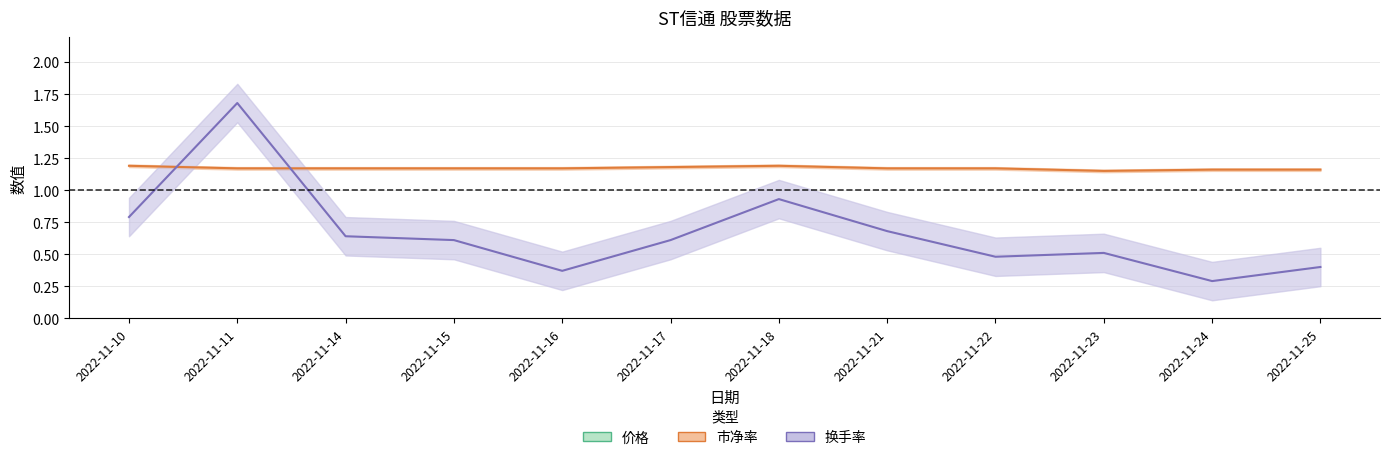

Which series has the largest range (max minus min)?

换手率